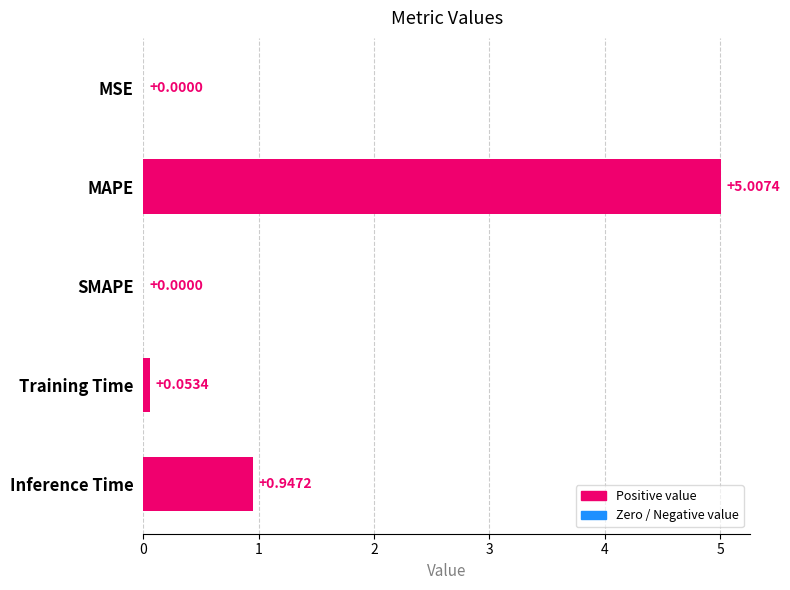

How many categories are shown in the chart?

5